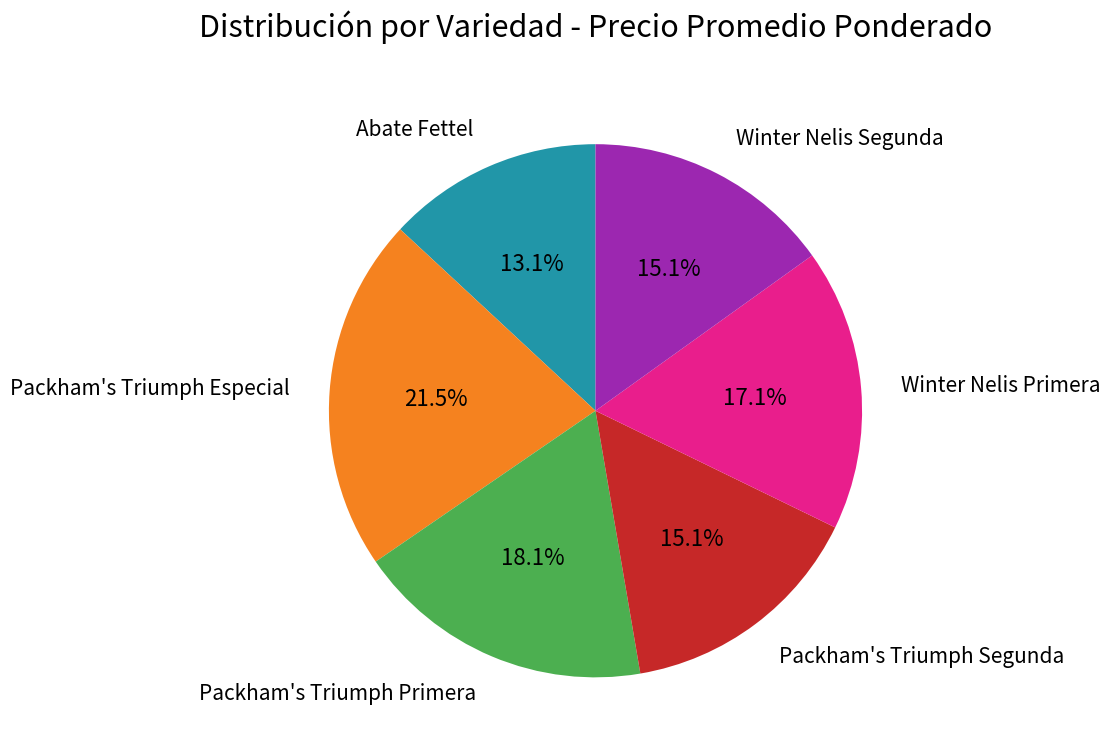

Is there any slice that represents more than half of the pie?

No